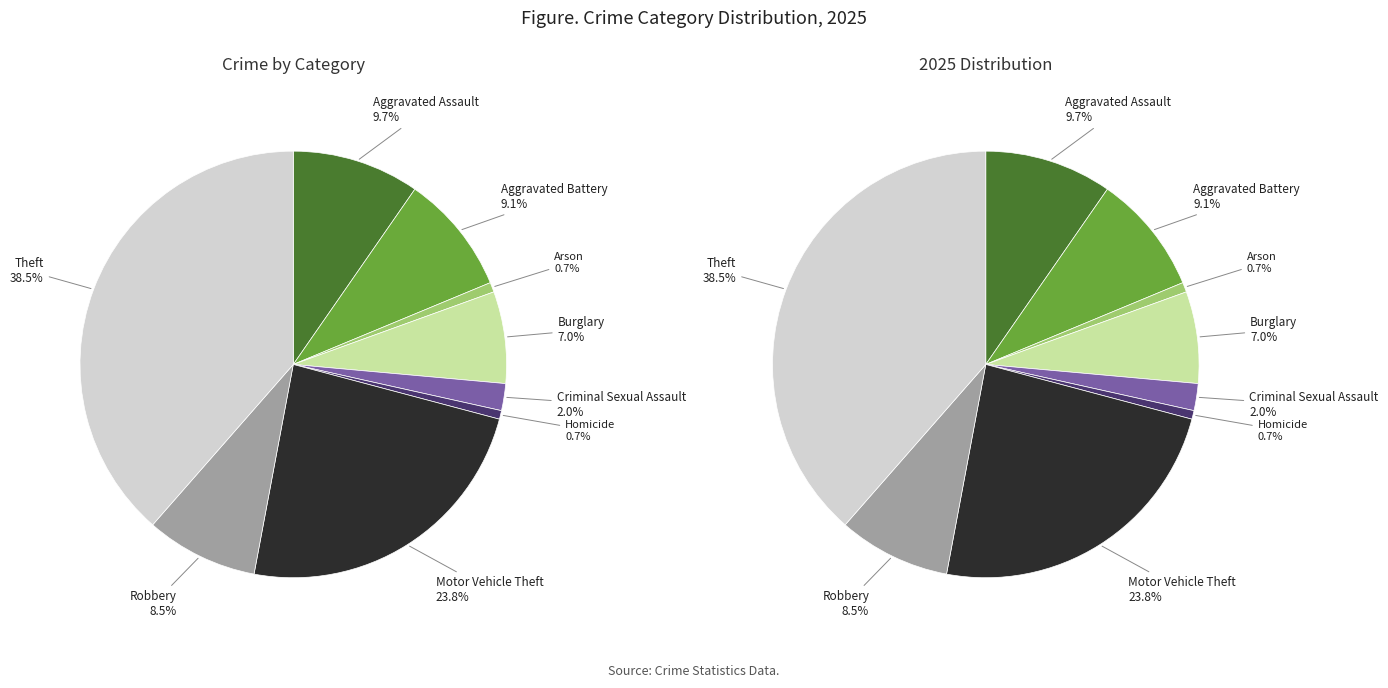

Is it true that Motor Vehicle Theft is 38% of the pie?

False